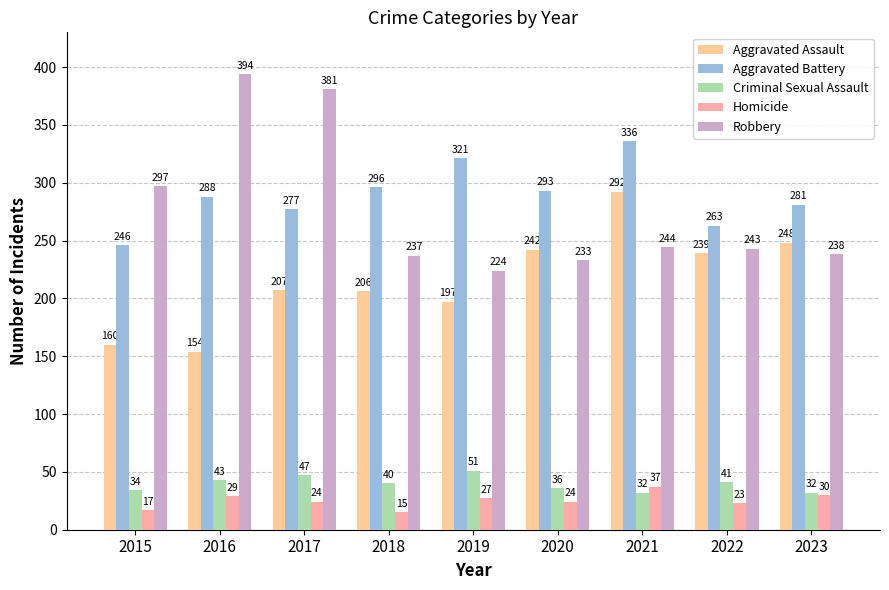

The value of Aggravated Battery at 2020 is 293. True or false?

True